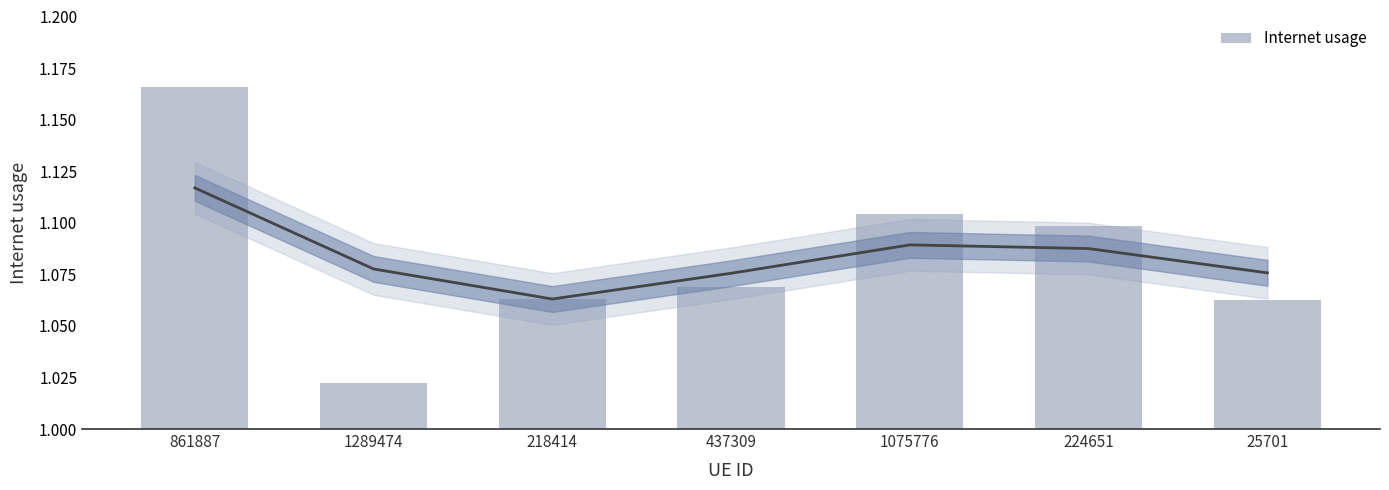

List the labels in order of value, smallest first.

1289474, 25701, 218414, 437309, 224651, 1075776, 861887